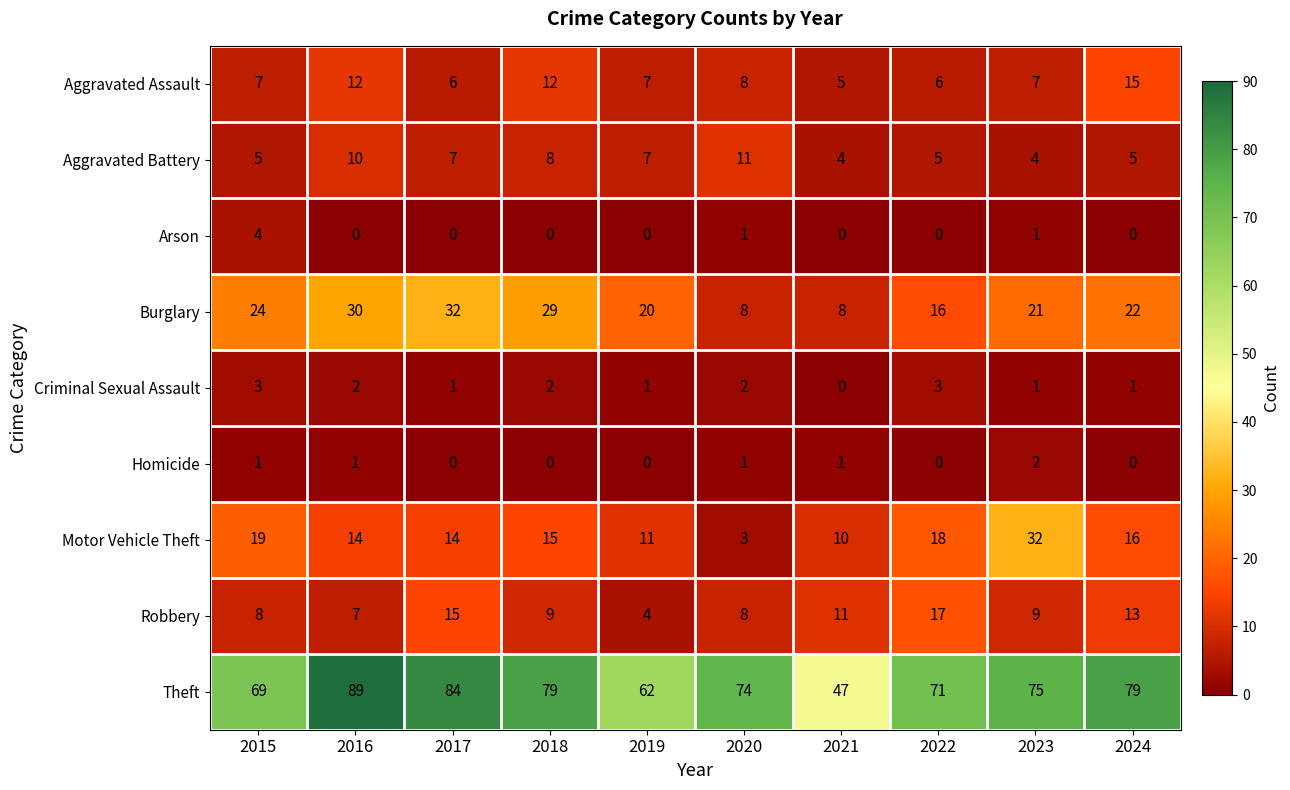

What is the average value of the Burglary series?

21